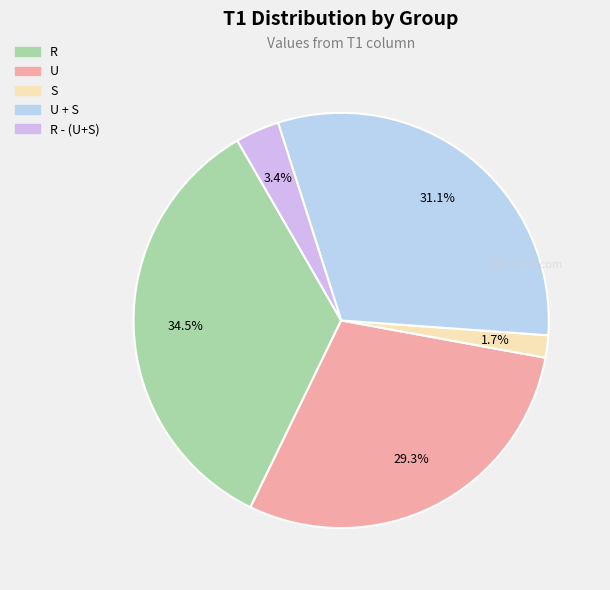

What percentage is NOT represented by R?

65.5%